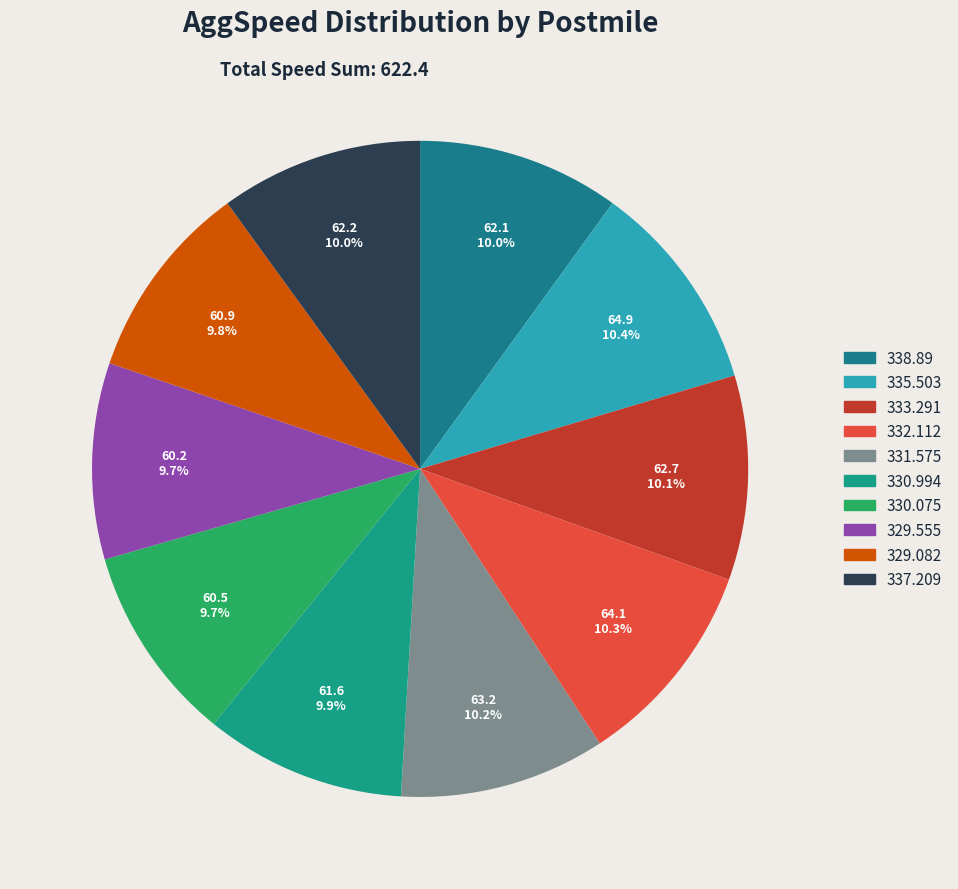

Which slice is the smallest?

329.555